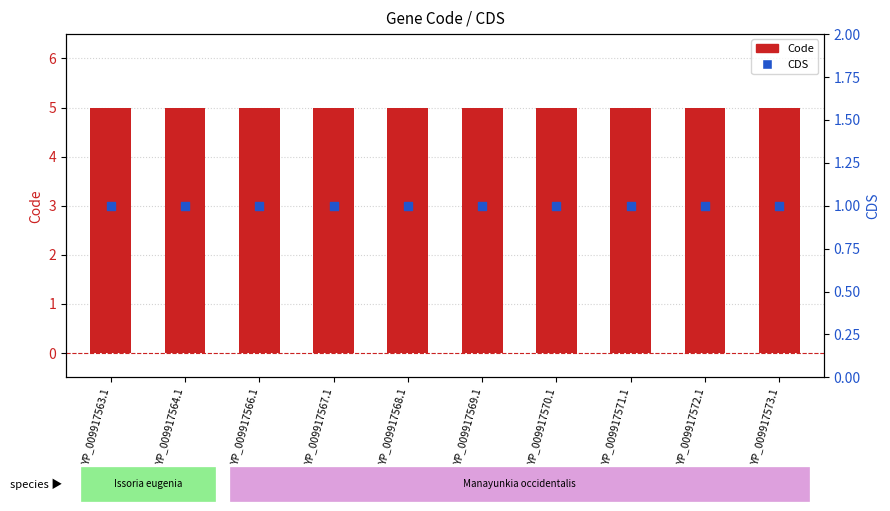

Which series has the largest Y range (max minus min)?

Code